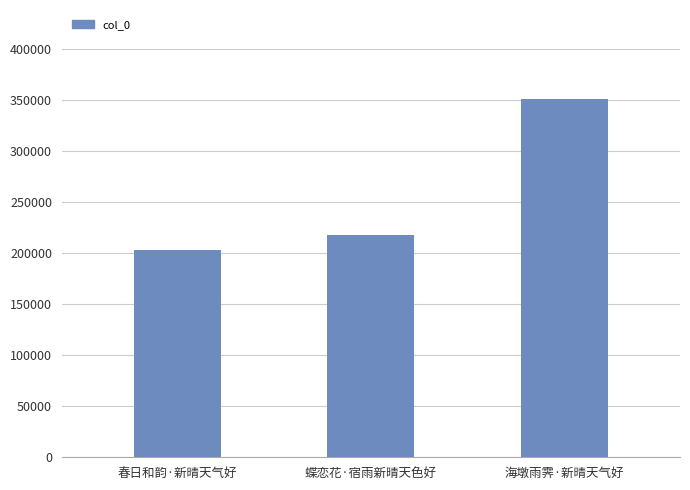

True or false: the data shows 630353 at 海墩雨霁·新晴天气好.

False